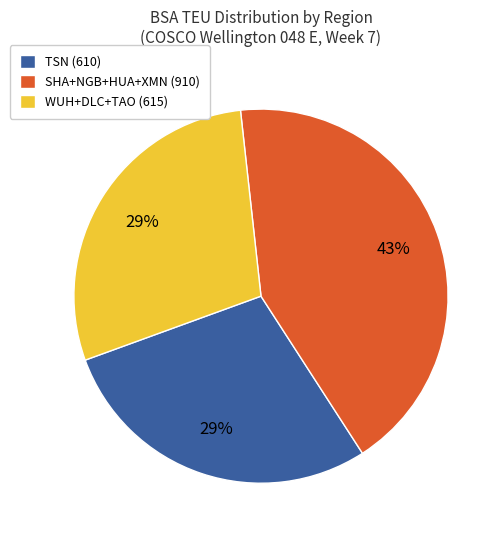

Is the sum of TSN (610) and SHA+NGB+HUA+XMN (910) greater than half?

Yes